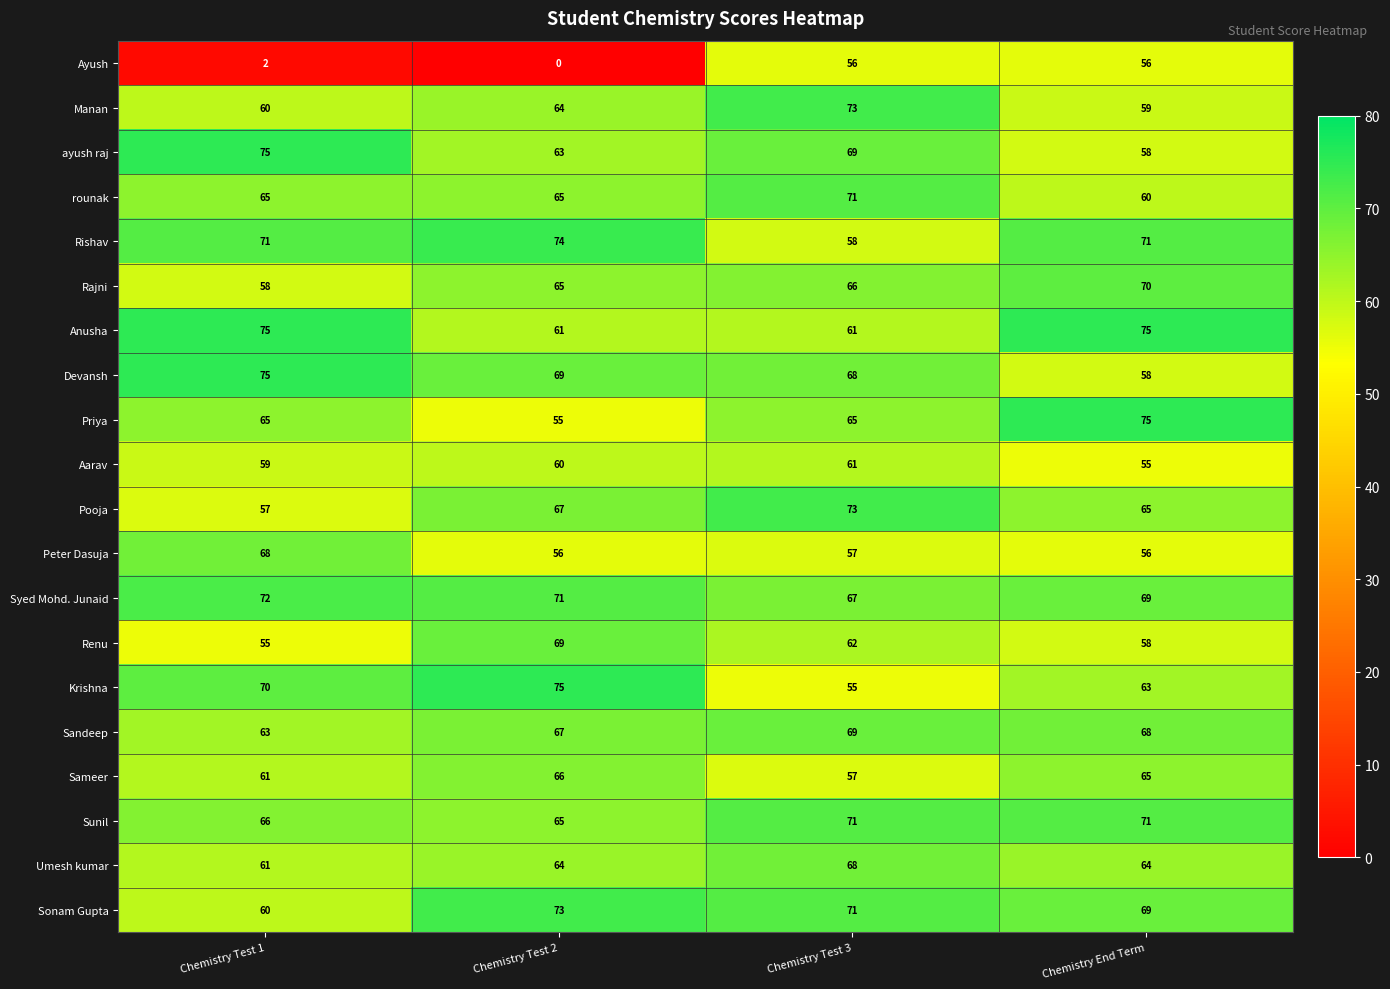

The value of Priya at Chemistry End Term is 75. True or false?

True